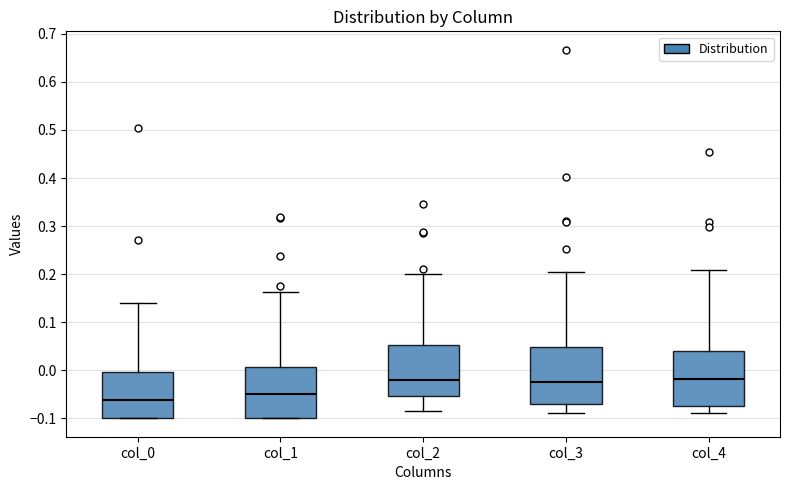

Which box has the lowest median line?

col_0